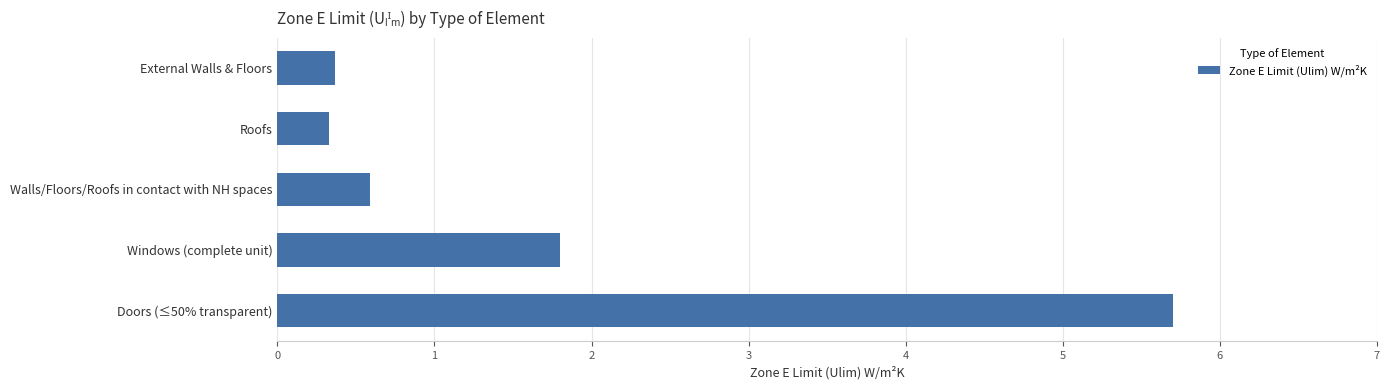

Count the number of data series in this chart.

1